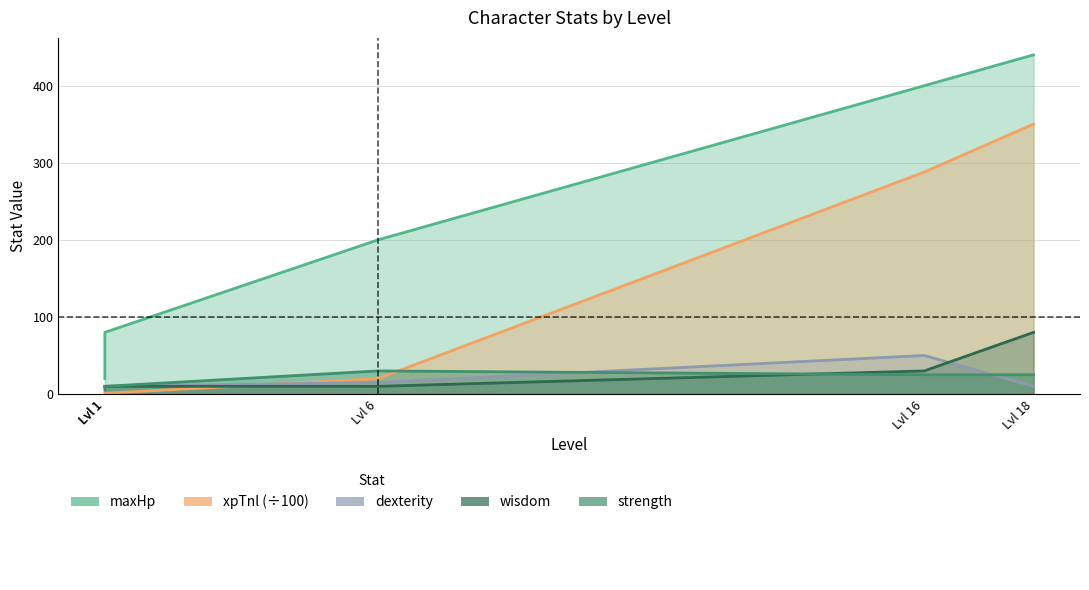

What is the difference between the second highest and second lowest values in the dexterity series?

5.0